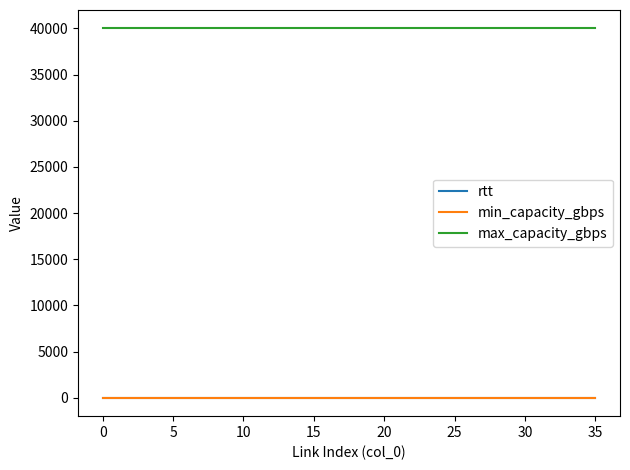

True or false: min_capacity_gbps and max_capacity_gbps intersect in this chart.

False